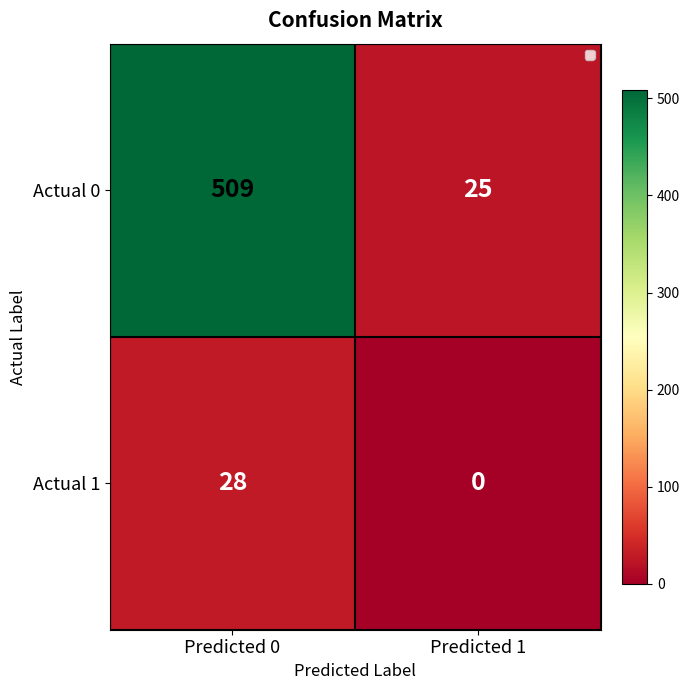

Rank the series by their average value, from lowest to highest.

Actual 1, Actual 0